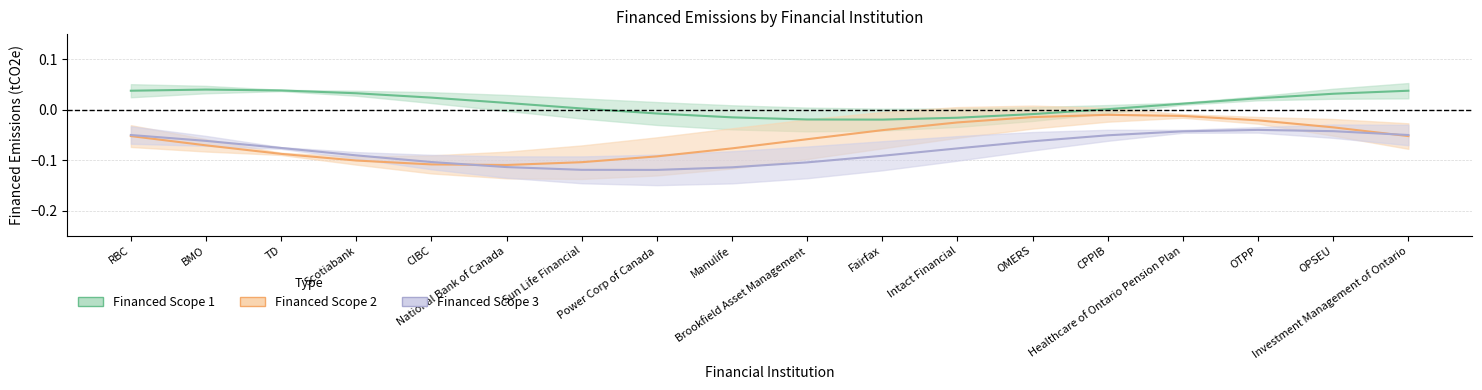

True or false: Financed Scope 3 has a value of -0.0 at BMO.

False